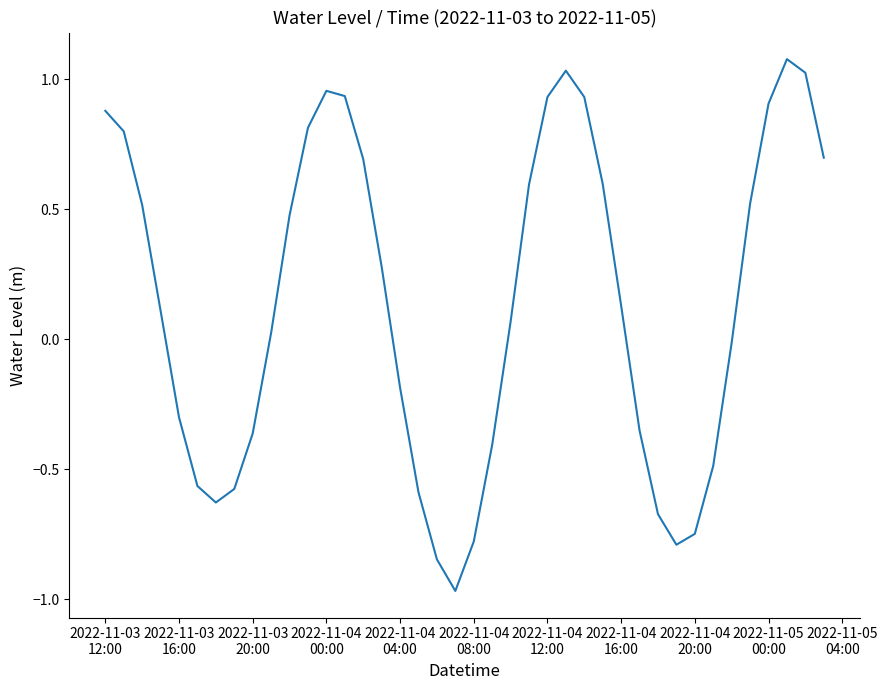

What is the difference between the maximum and minimum values?

2.0